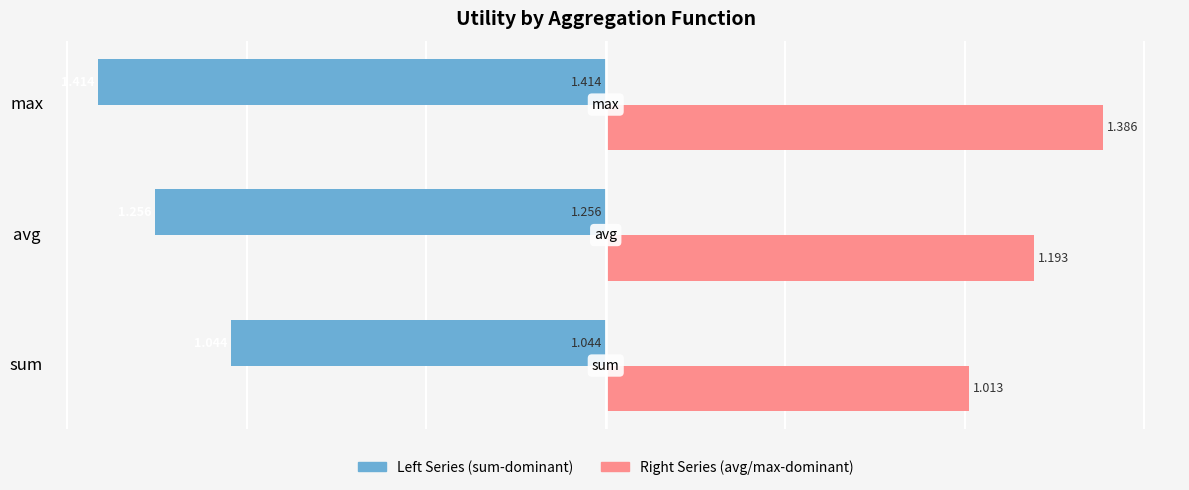

At which category does the chart reach its minimum across all series?

max